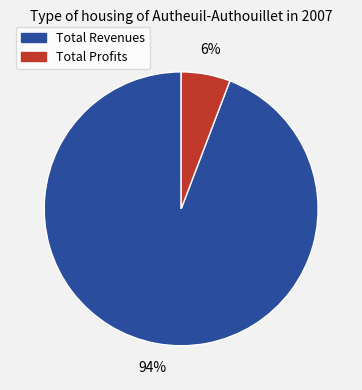

Rank the categories by value from lowest to highest.

Total Profits, Total Revenues